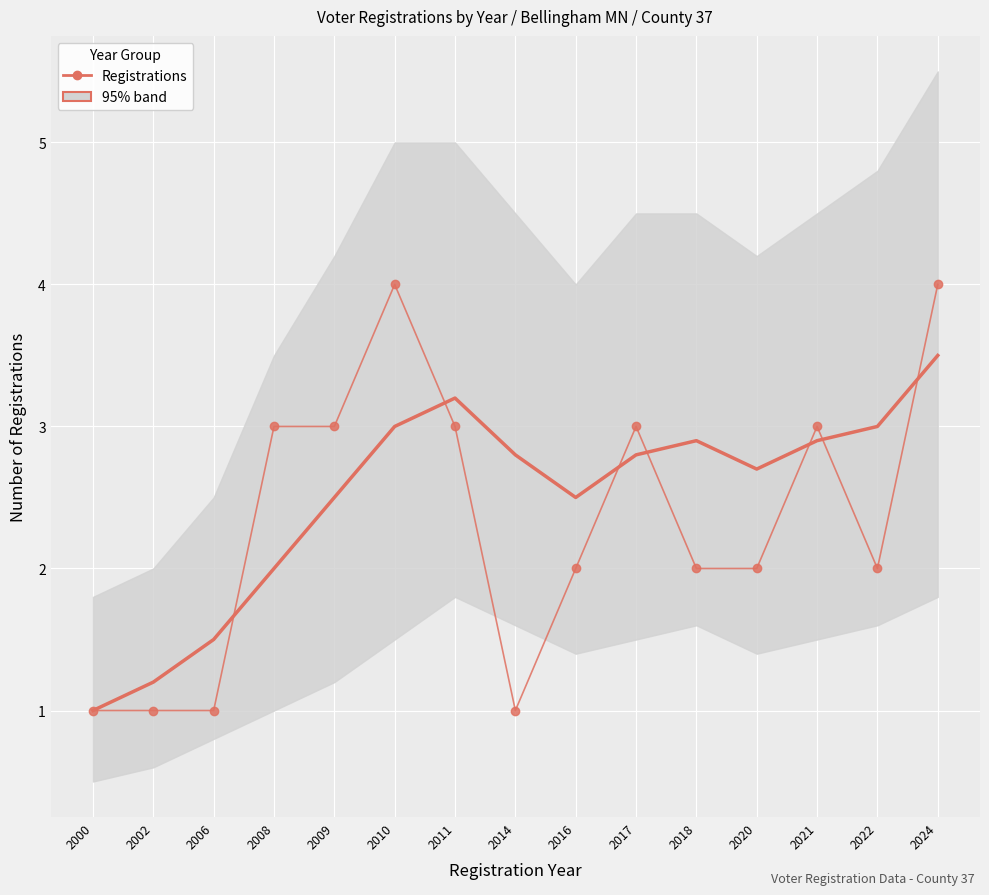

Which category has the highest value across all series?

2010